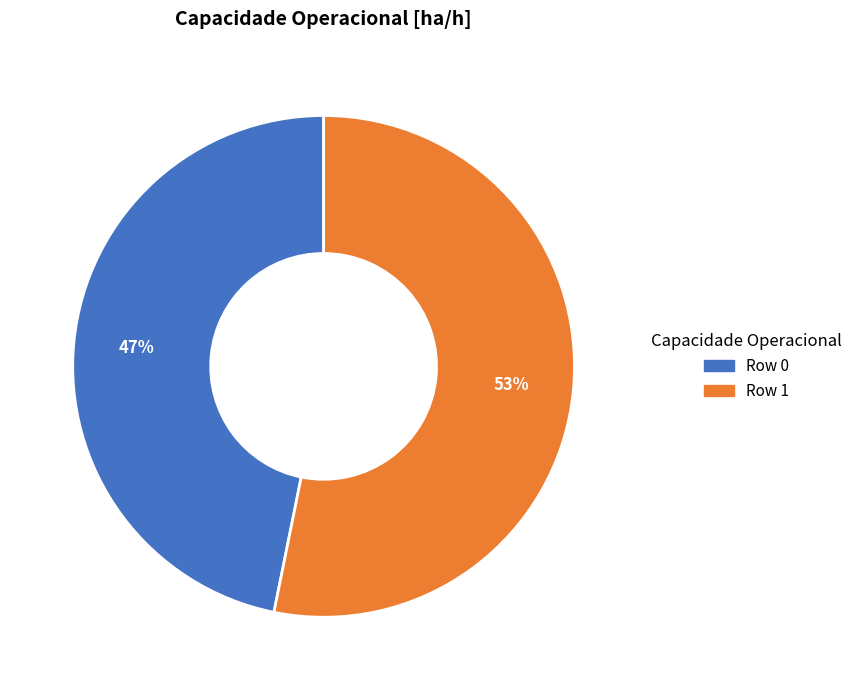

Count the number of slices in the pie.

2